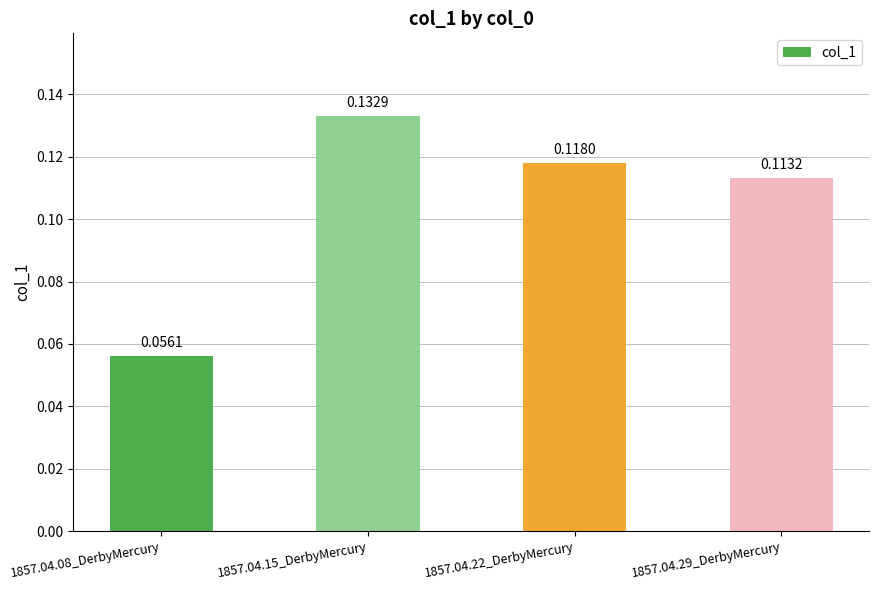

Where is the data nearest to the value 0?

1857.04.08_DerbyMercury